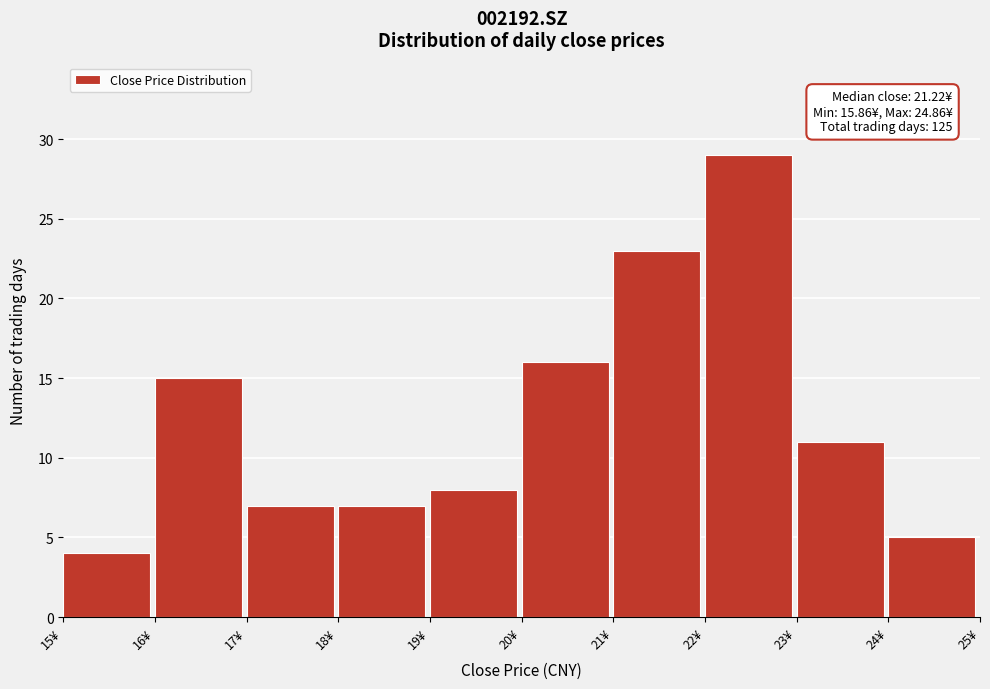

Which range on the x-axis has the tallest bar?

22 to 23